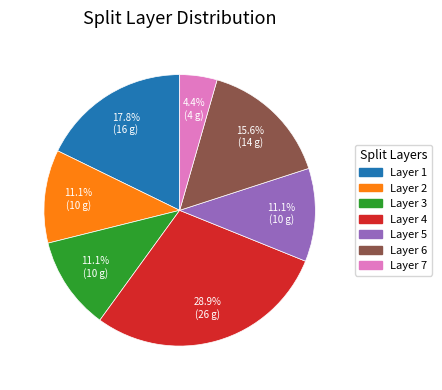

What is the largest slice in the pie chart?

Layer 4